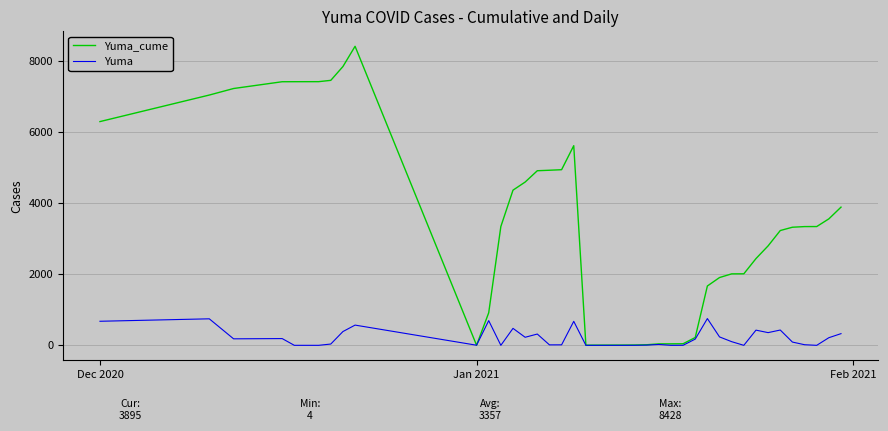

Rank the series by their average value, from highest to lowest.

Yuma_cume, Yuma